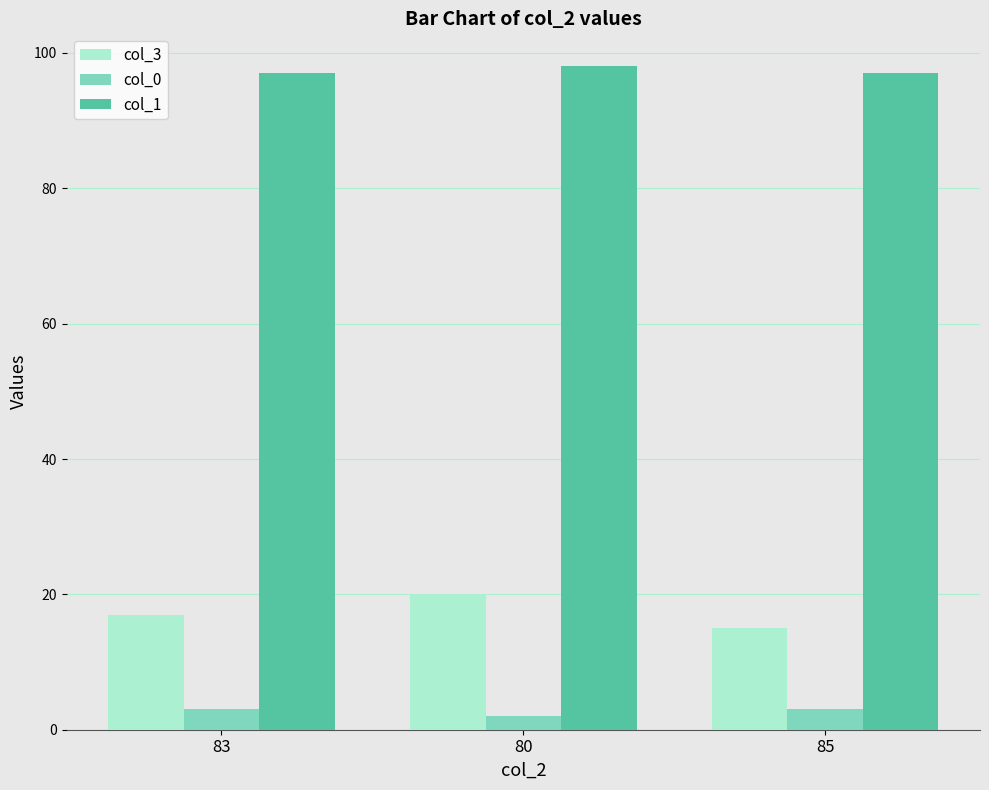

How many bars are there in total?

9